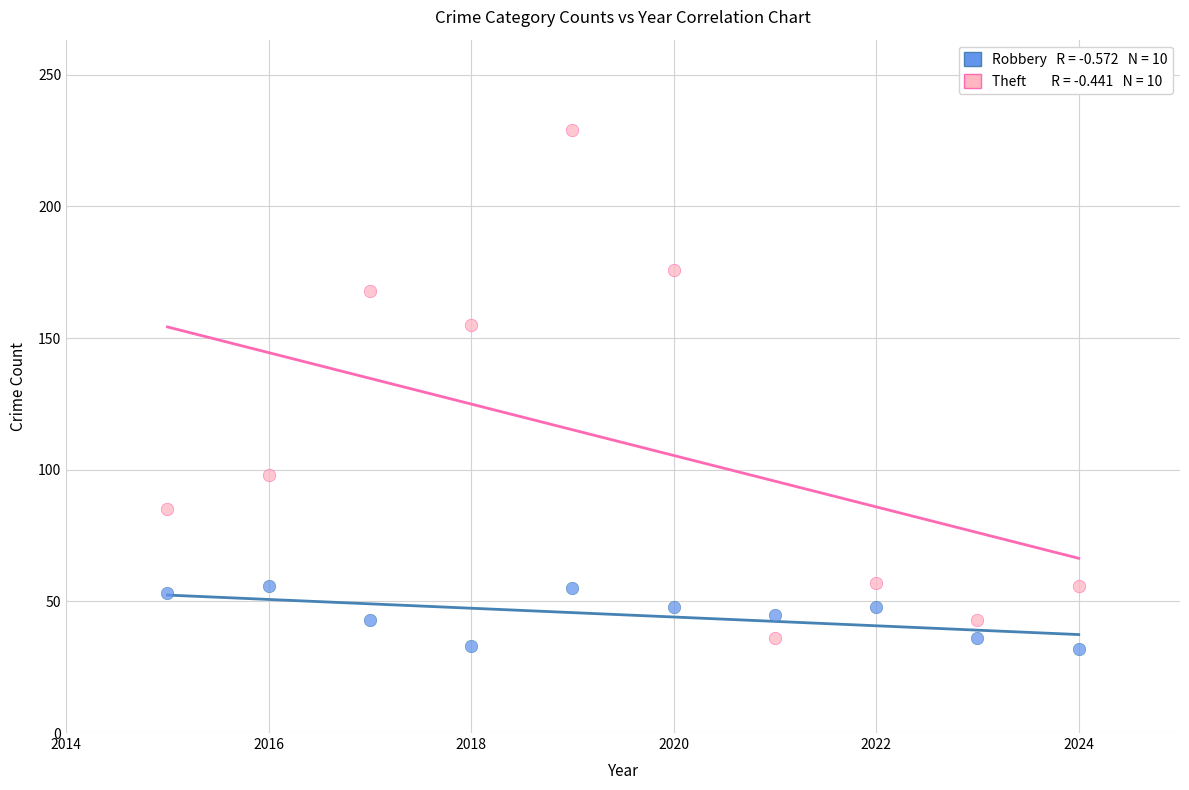

Across all data points, what is the range of Y values (max minus min)?

197